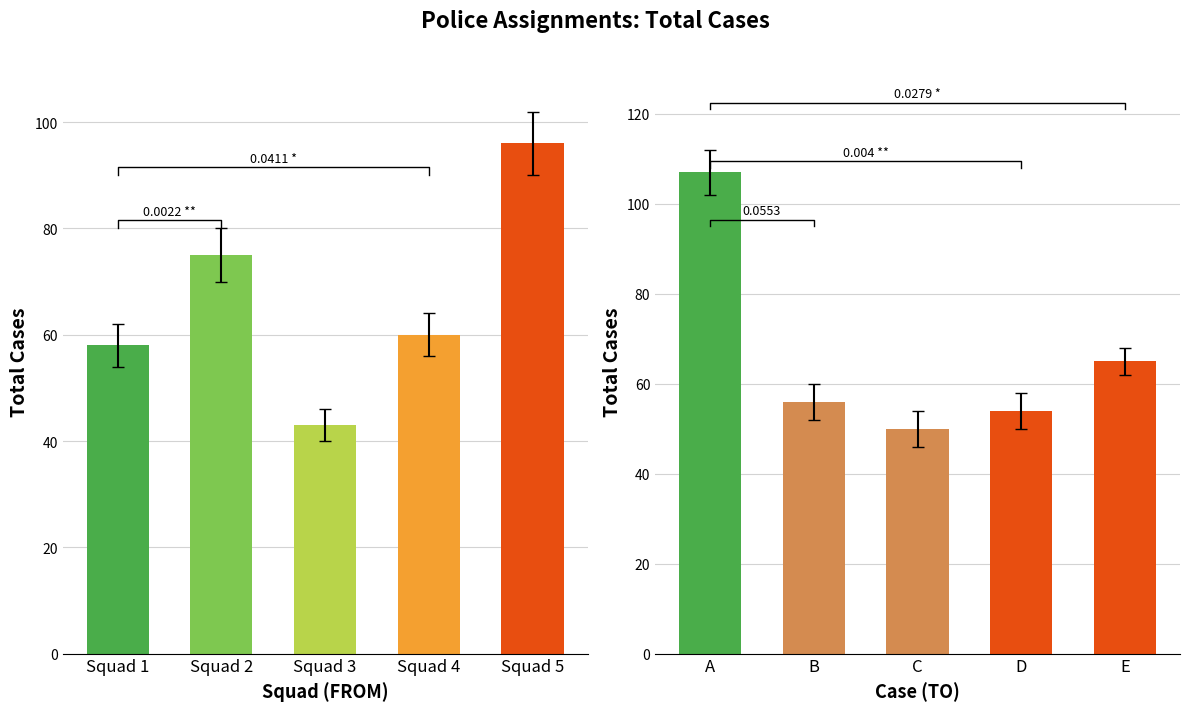

Which label corresponds to the smallest value in the chart?

Squad 3